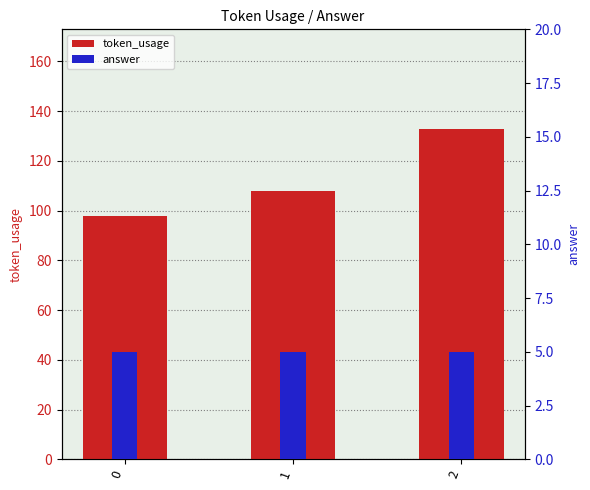

Which series changed the most between 0 and 1?

token_usage